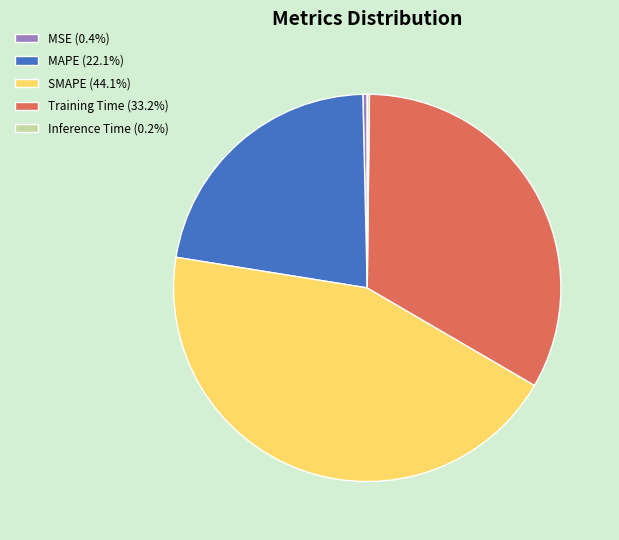

Combined, do MSE and MAPE account for over 50%?

No